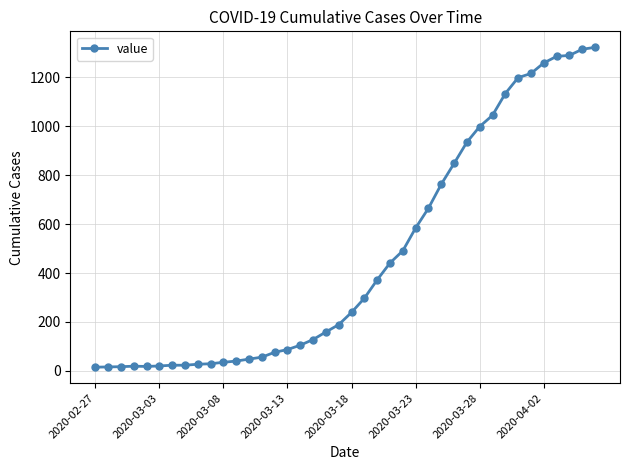

What is the greatest value displayed?

1323